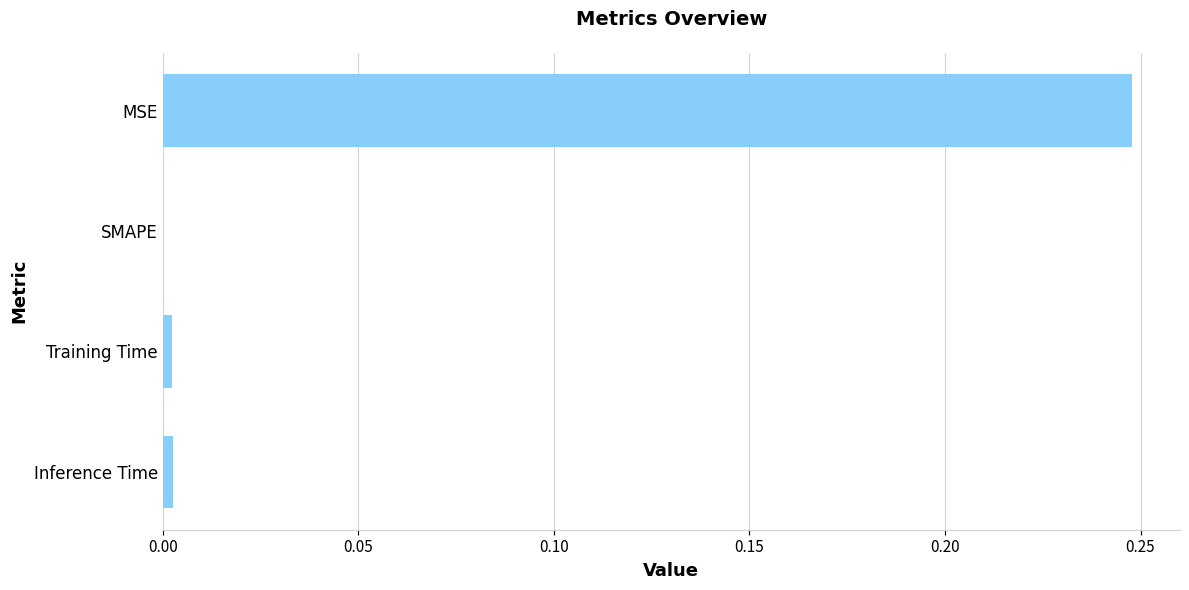

At which category does the chart reach its peak across all series?

MSE